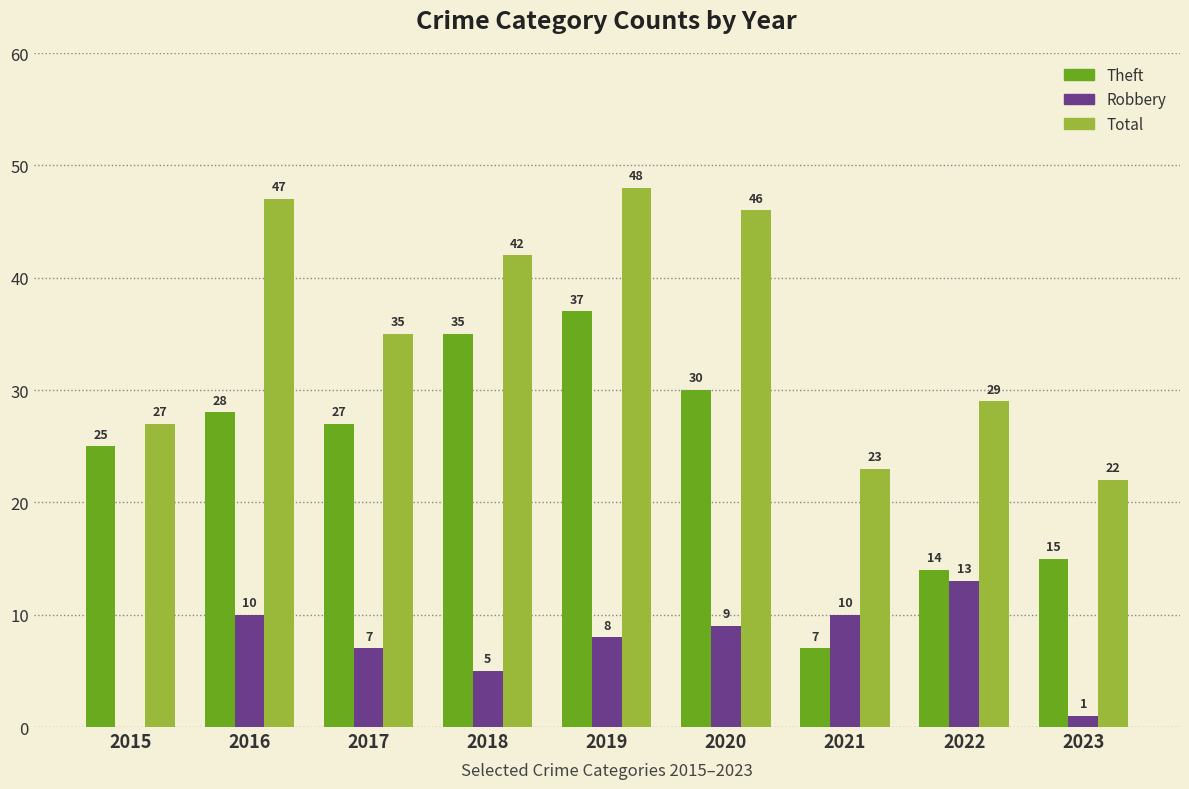

Reading left to right, transcribe all the data shown in this chart.

Theft: 25	28	27	35	37	30	7	14	15
Robbery: 0	10	7	5	8	9	10	13	1
Total: 27	47	35	42	48	46	23	29	22